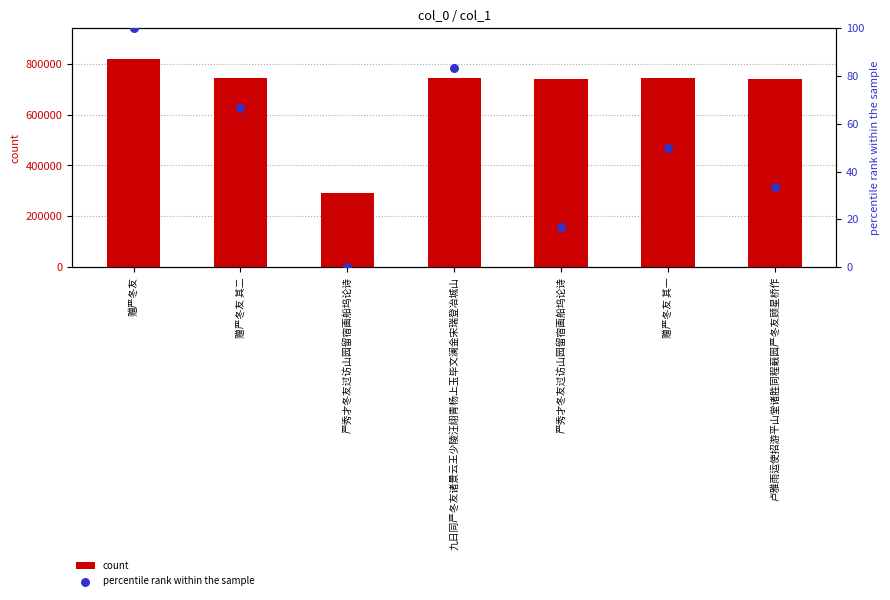

Which series contains the lowest Y value?

percentile rank within the sample